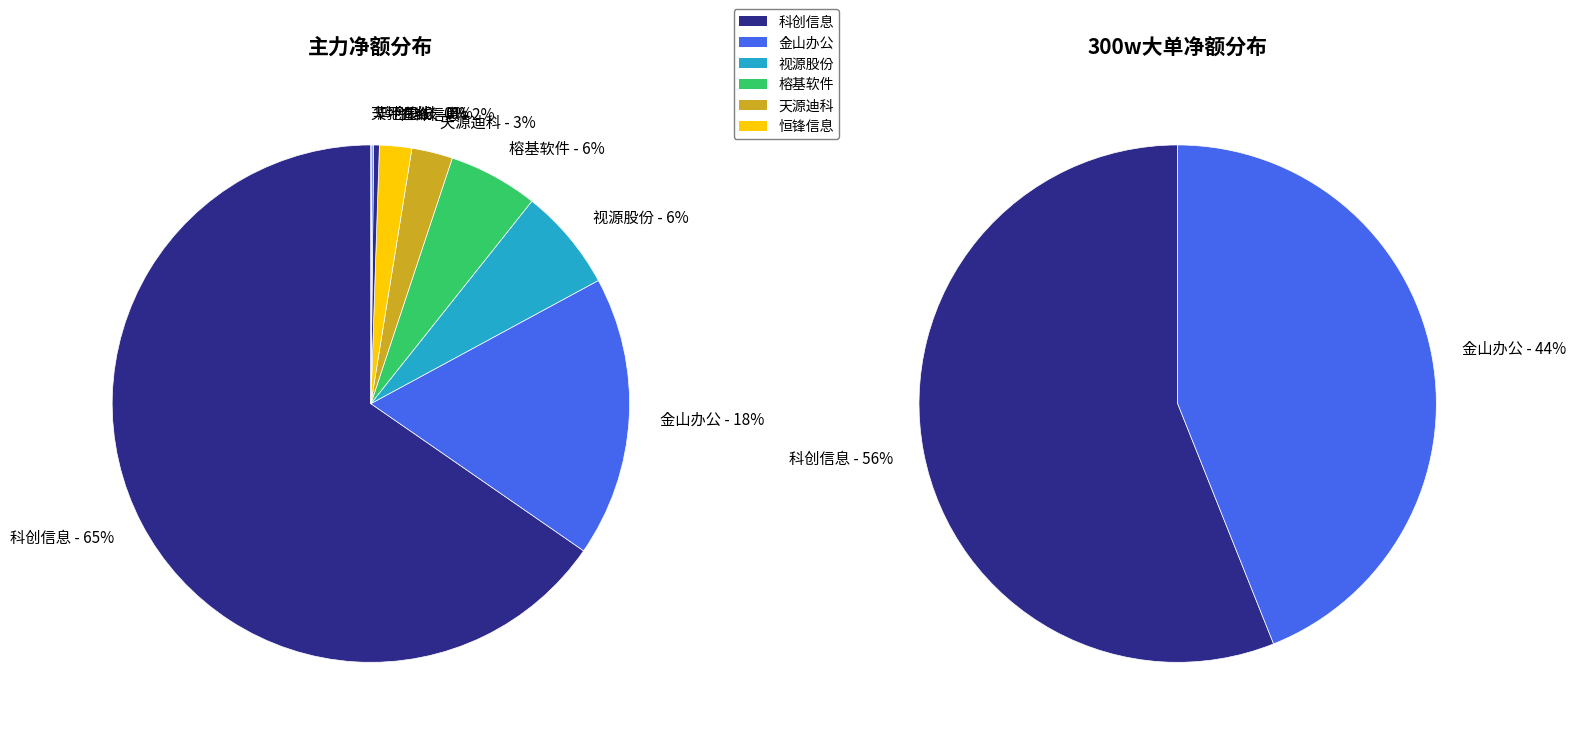

Which series changed the most between 科创信息 and 金山办公?

主力净额